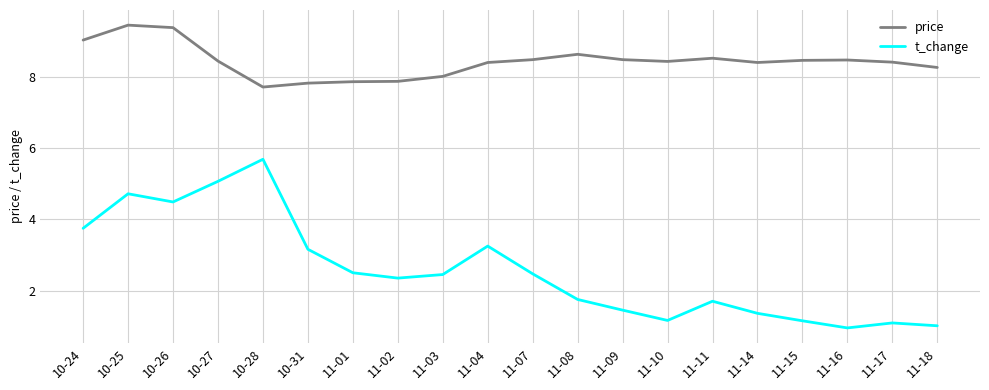

At how many categories does at least one series exceed 2?

20